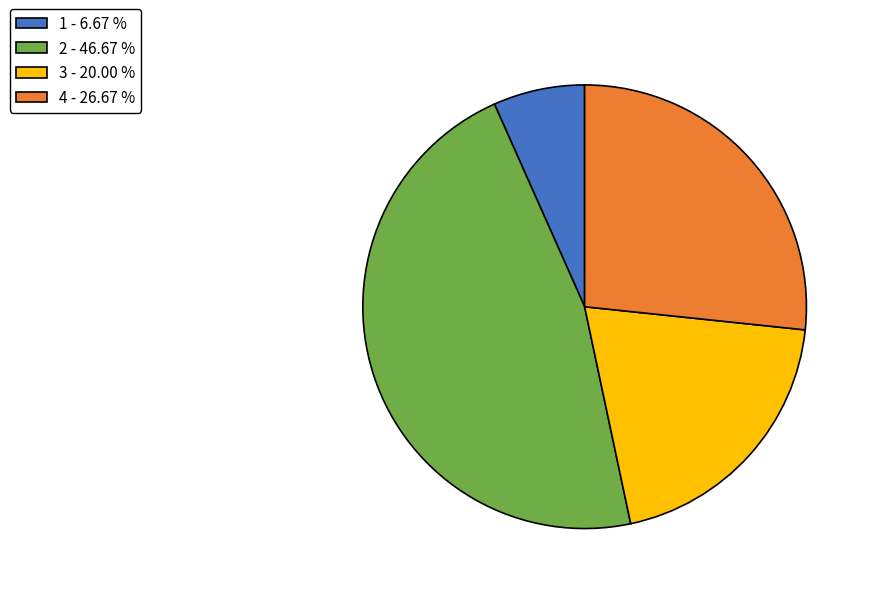

Is the sum of 1 - 6.67 % and 4 - 26.67 % greater than half?

No